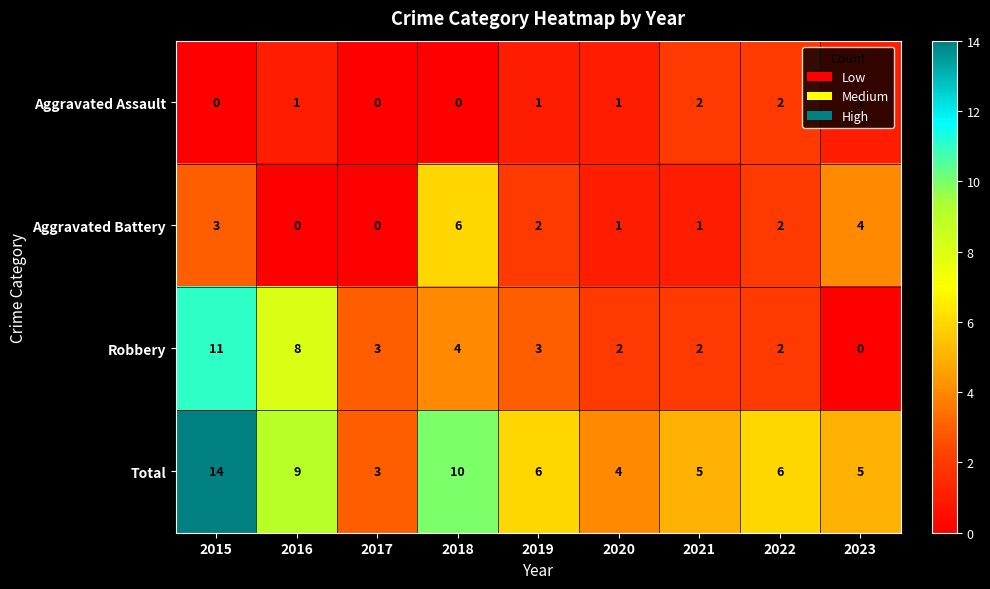

How many Aggravated Battery values are between 1 and 3?

5